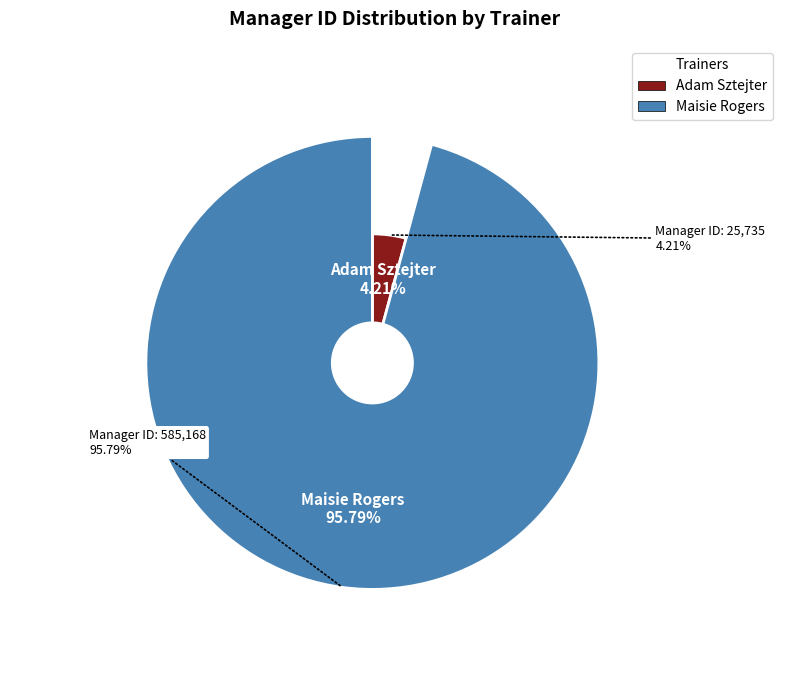

What percentage is the Adam Sztejter slice, to the nearest percent?

4%